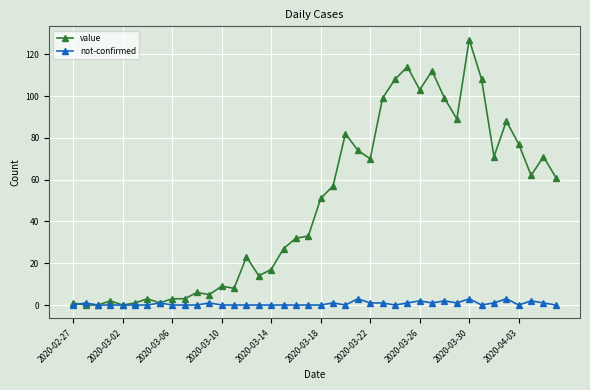

Which series has the widest spread of values?

value